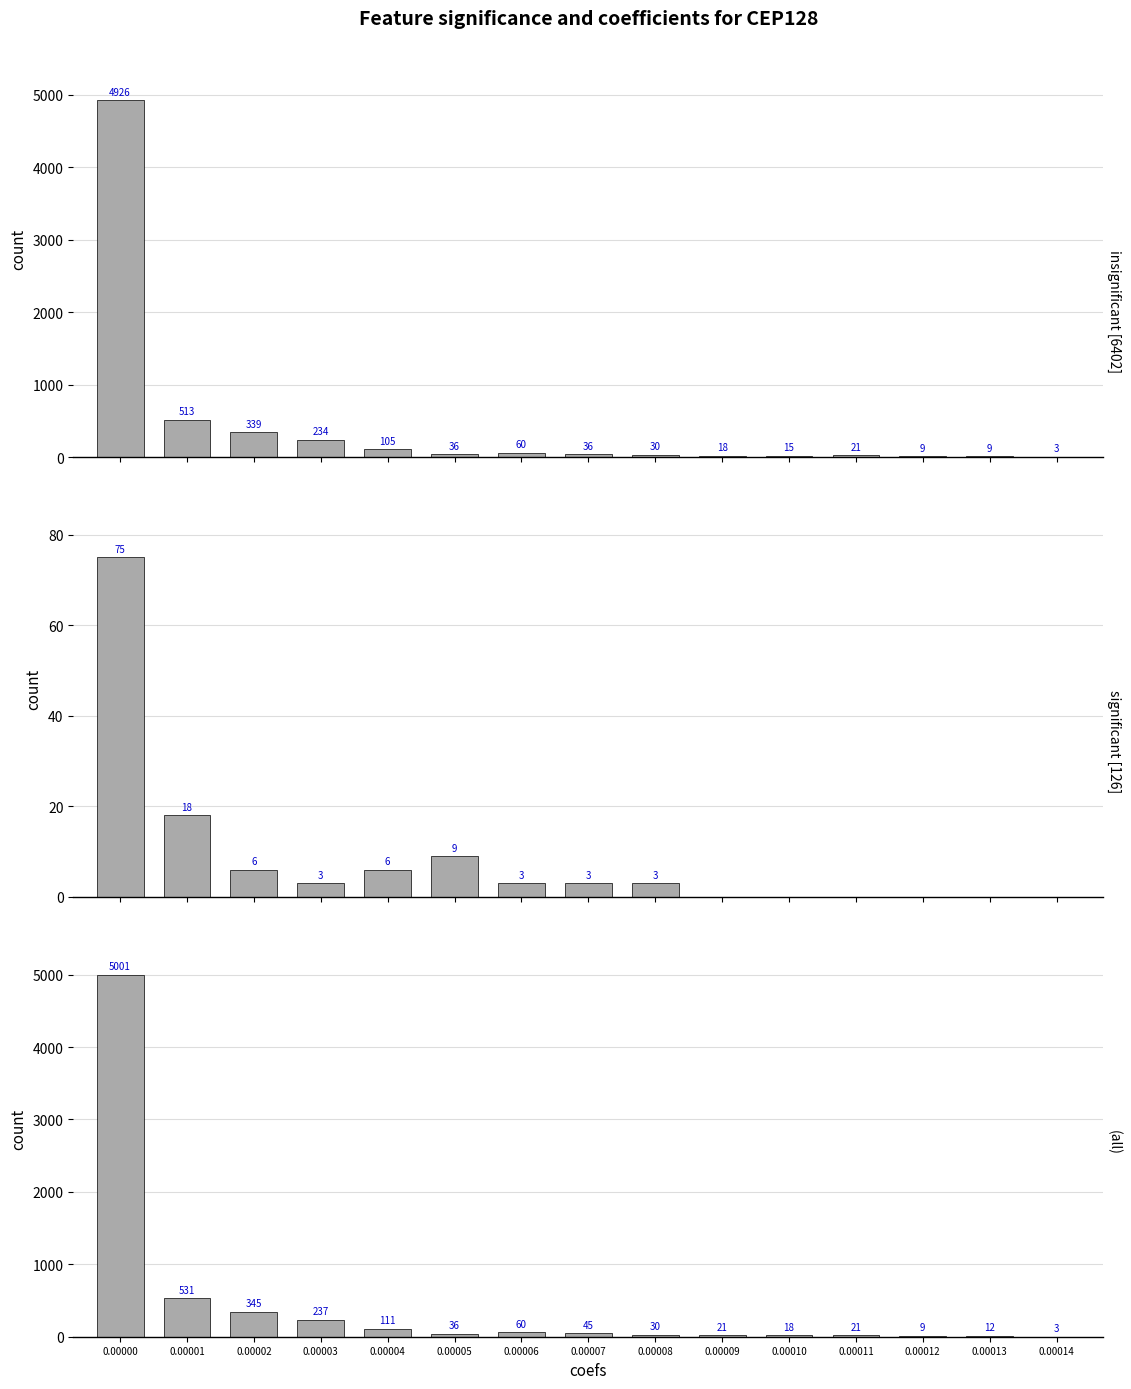

What value does the (all) series have at 0.00006?

60